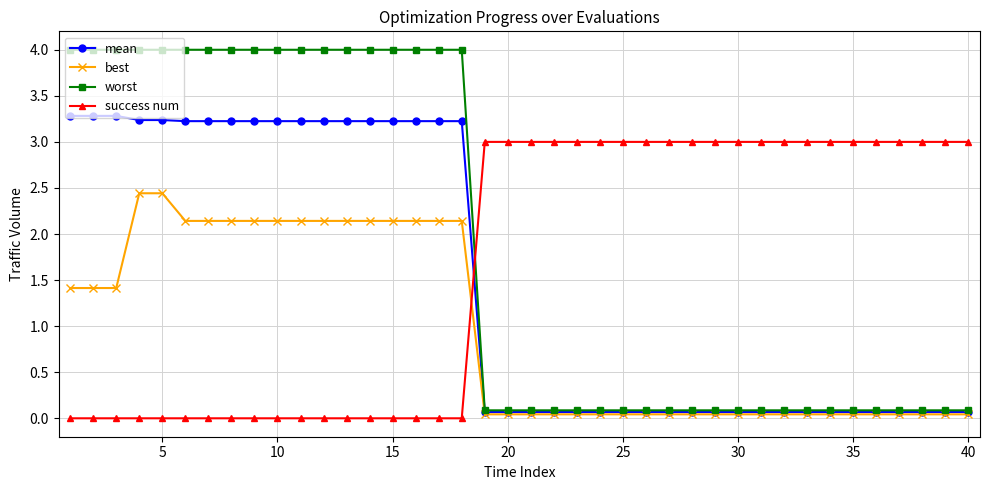

List the series in order of their overall mean, lowest first.

best, mean, success num, worst